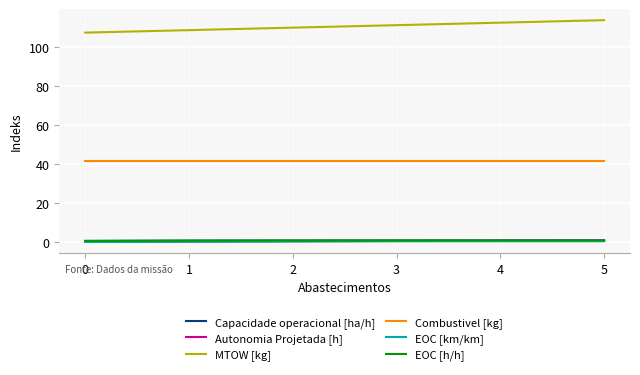

True or false: Capacidade operacional [ha/h] and EOC [km/km] cross at least once.

False